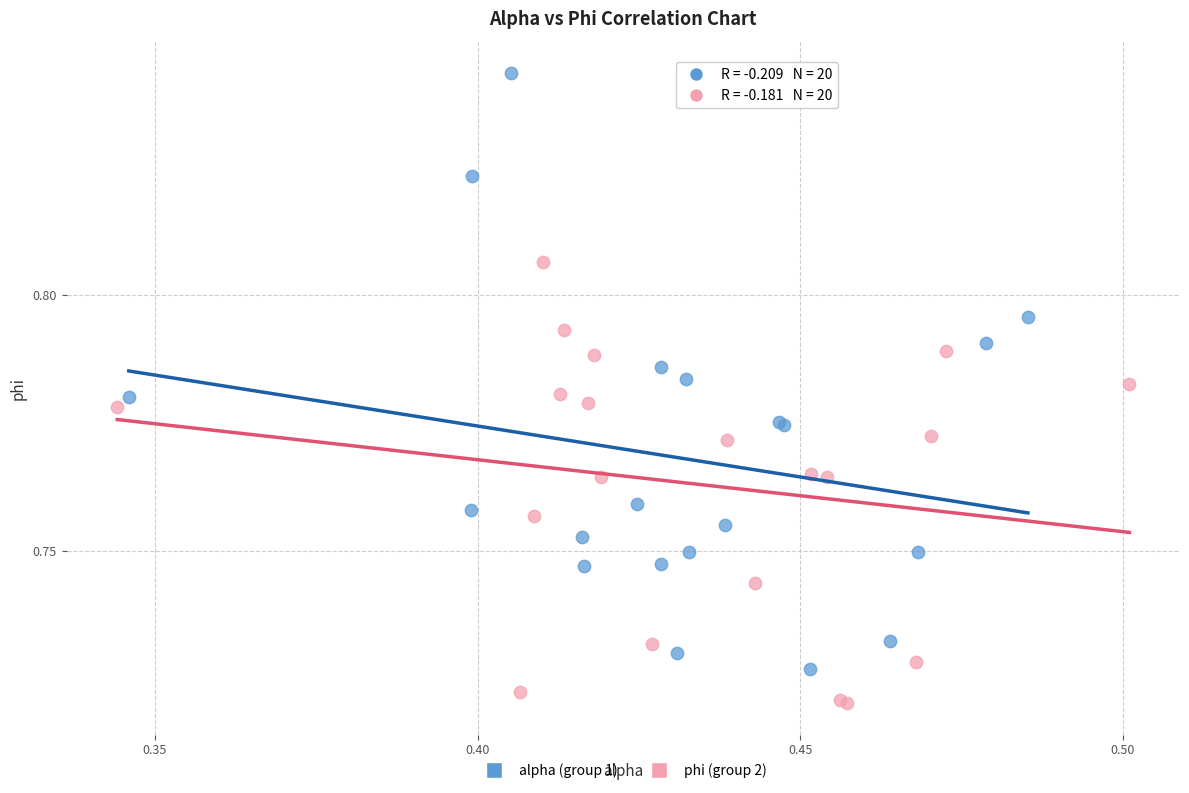

Which series has the largest Y range (max minus min)?

alpha (group 1)